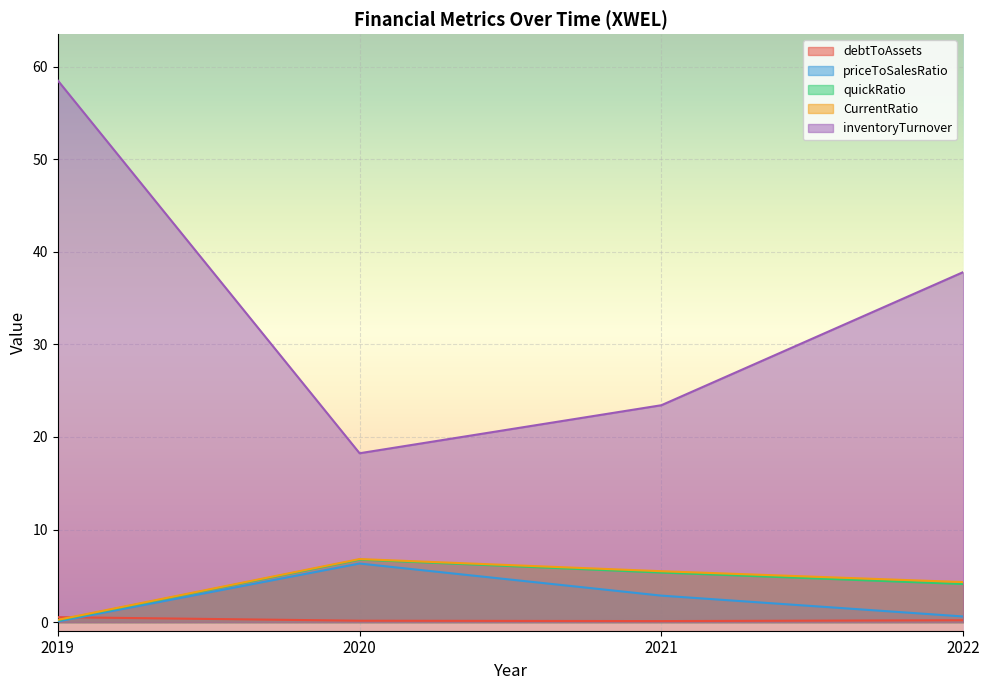

What is the sum of the debtToAssets values at 2020 and 2022?

0.3